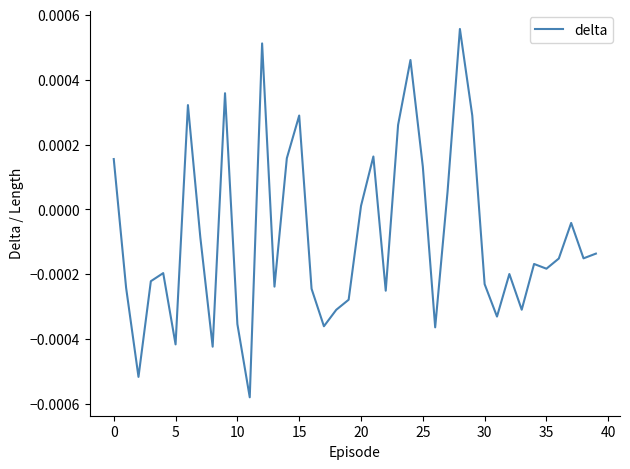

Is this an area chart (filled region under the line)?

No